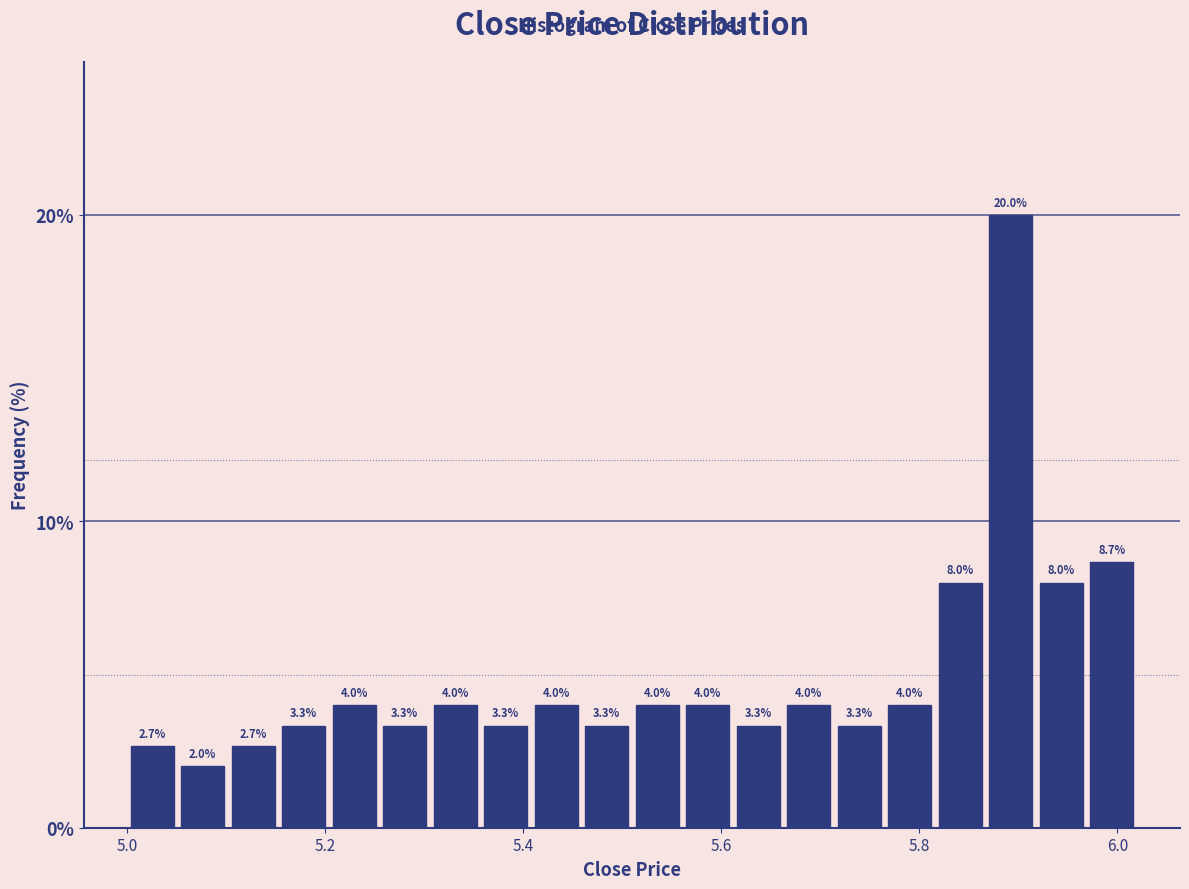

Around what value on the x-axis is the tallest bar? Give the approximate position of its centre, as read against the axis.

5.90